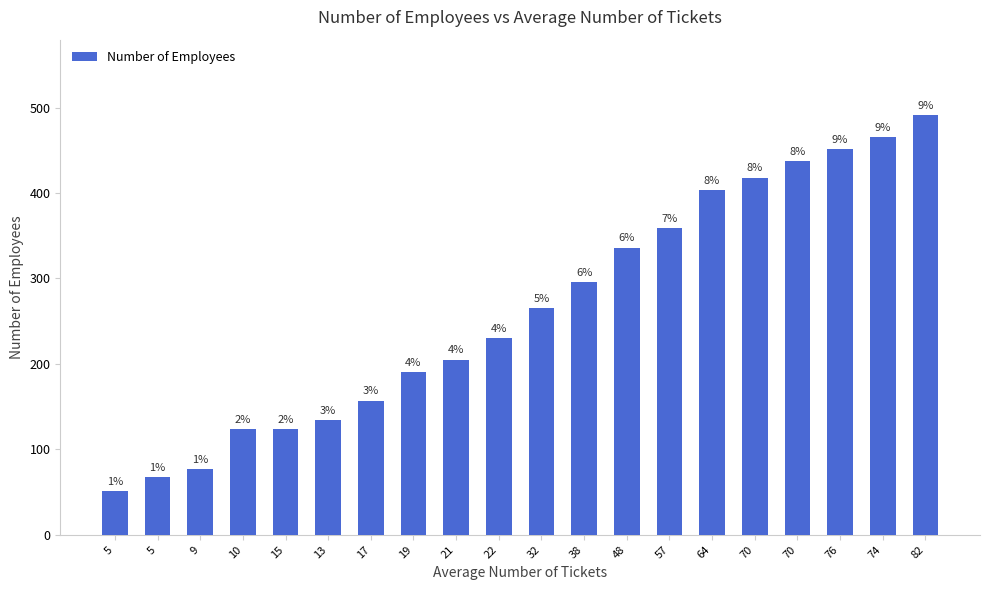

Read the value at 5, to the nearest 50.

50